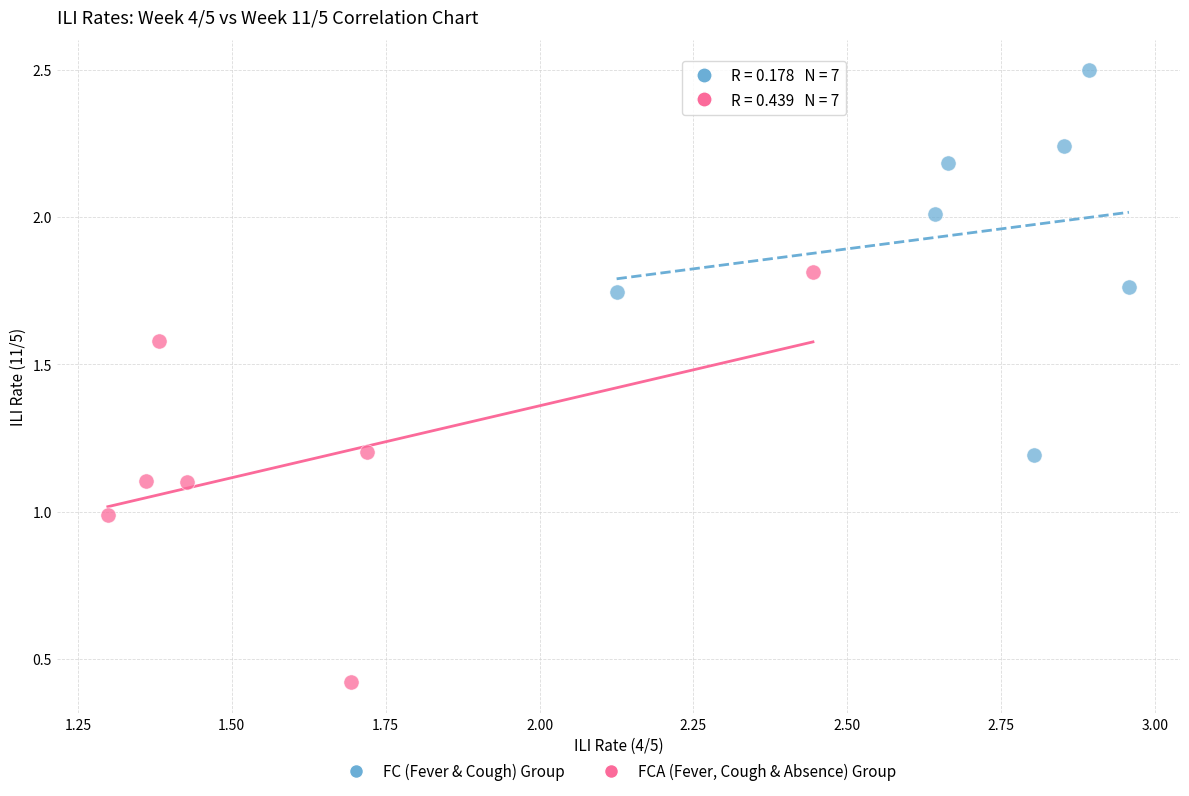

Which series contains the highest Y value?

FC (Fever & Cough) Group